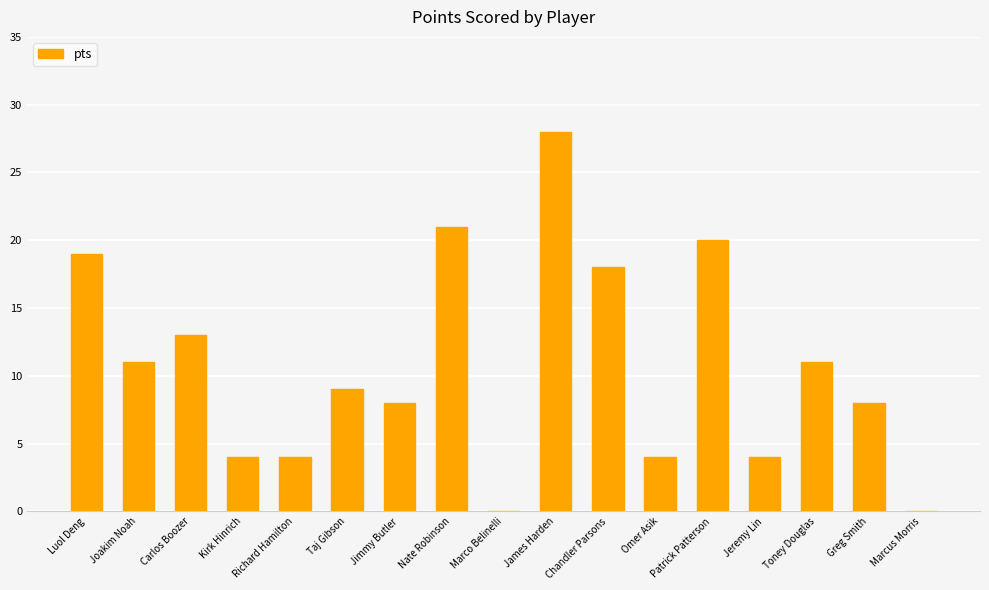

What is the maximum value shown in the chart?

28